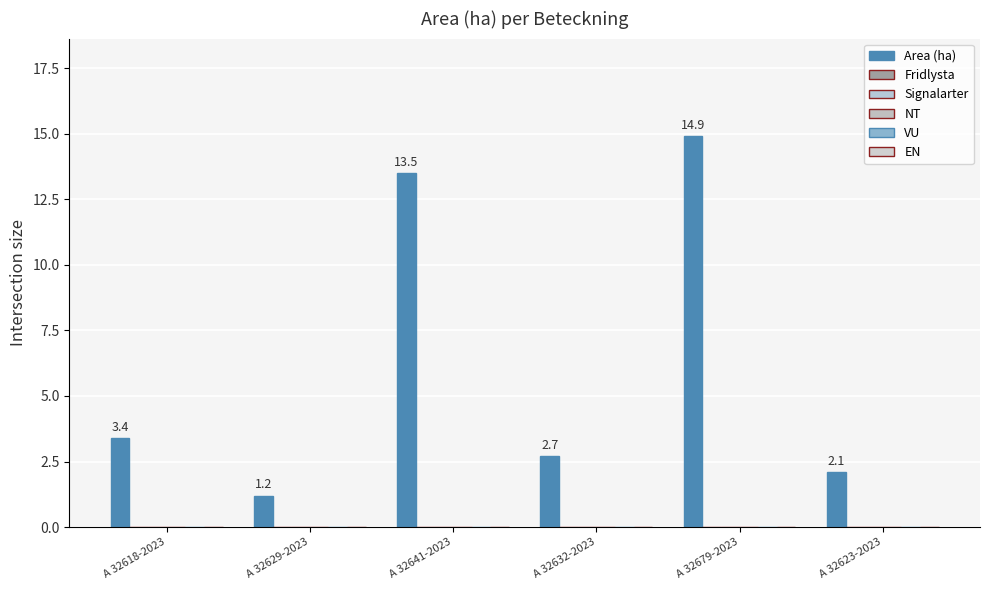

Reading right to left, extract all data points from this chart.

Area (ha): 2.1	14.9	2.7	13.5	1.2	3.4
Fridlysta: 0.0	0.0	0.0	0.0	0.0	0.0
Signalarter: 0.0	0.0	0.0	0.0	0.0	0.0
NT: 0.0	0.0	0.0	0.0	0.0	0.0
VU: 0.0	0.0	0.0	0.0	0.0	0.0
EN: 0.0	0.0	0.0	0.0	0.0	0.0